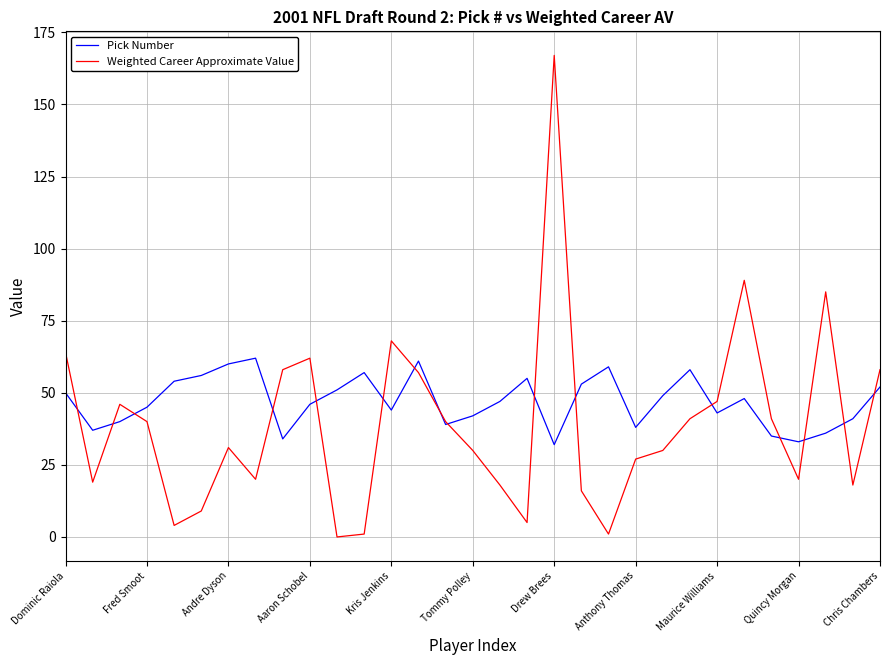

What are all the series names shown in the legend?

Pick Number, Weighted Career Approximate Value